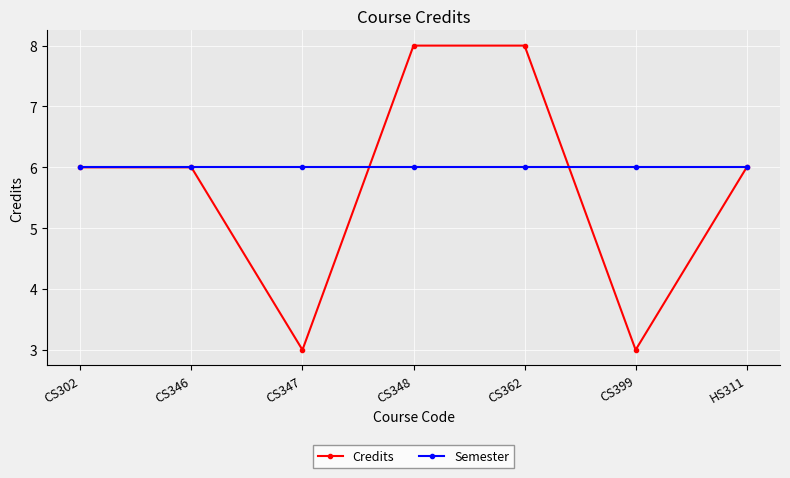

Rank the series by their average value, from highest to lowest.

Semester, Credits